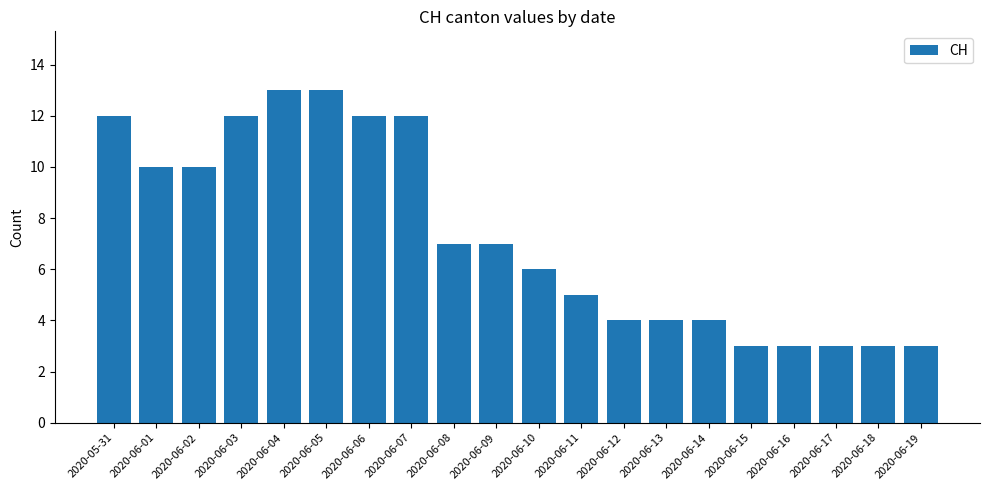

The value at 2020-06-04 is 13. True or false?

True